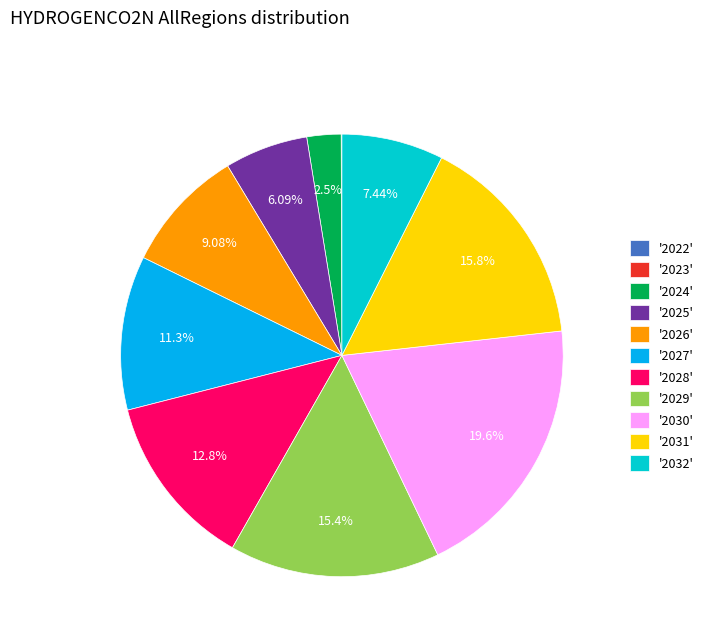

To the nearest percent, what is the average slice percentage?

9%